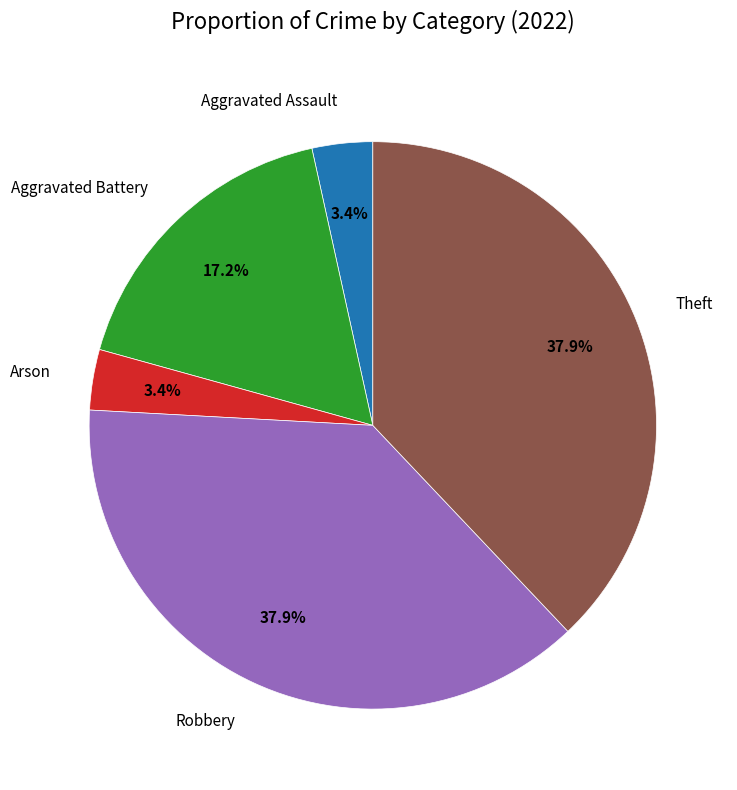

To the nearest percent, what is the combined percentage of Robbery and Aggravated Assault?

41%